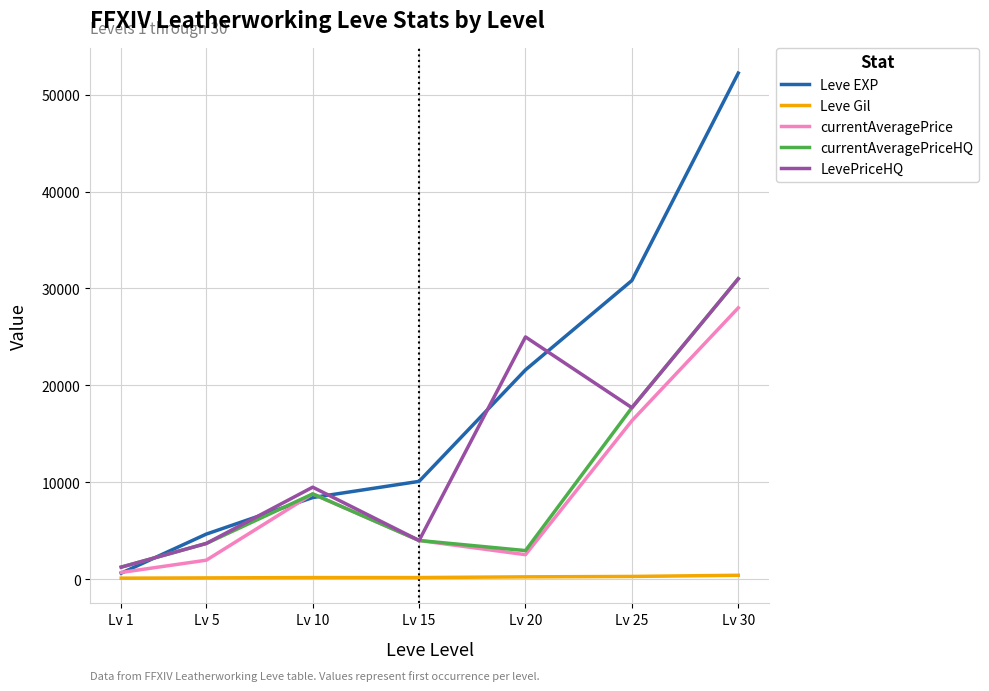

List the labels in order of Leve EXP value, largest first.

Lv 30, Lv 25, Lv 20, Lv 15, Lv 10, Lv 5, Lv 1